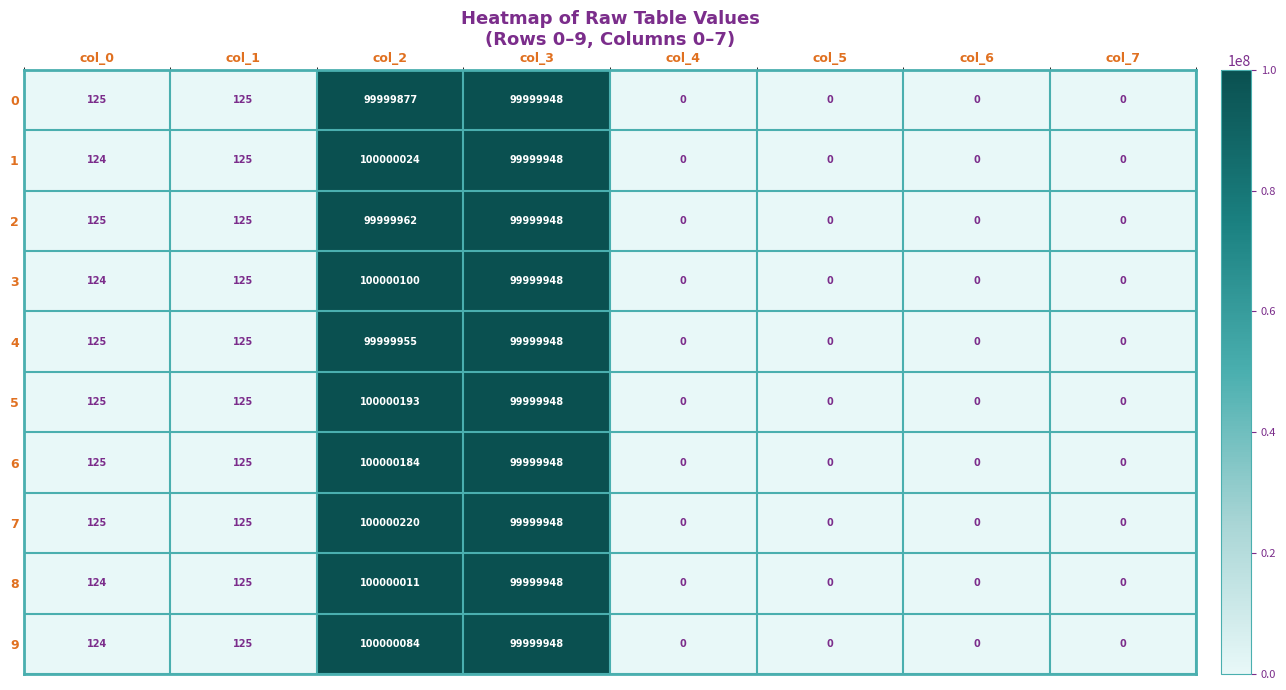

What is the maximum value for 0?

99999948